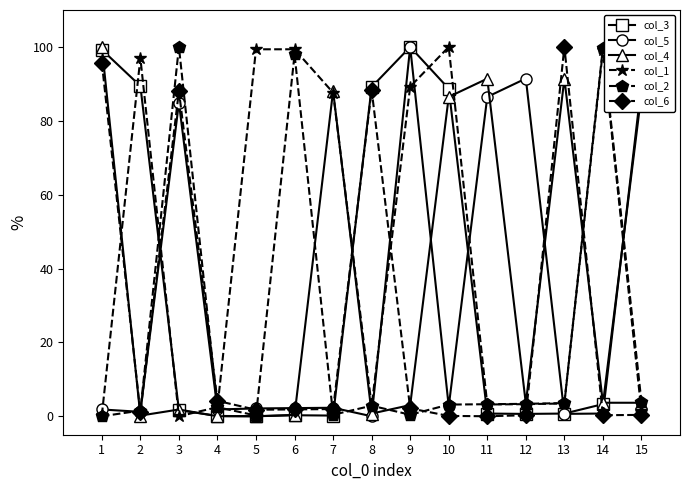

True or false: col_5 has more than 1 points higher than both neighbors.

True